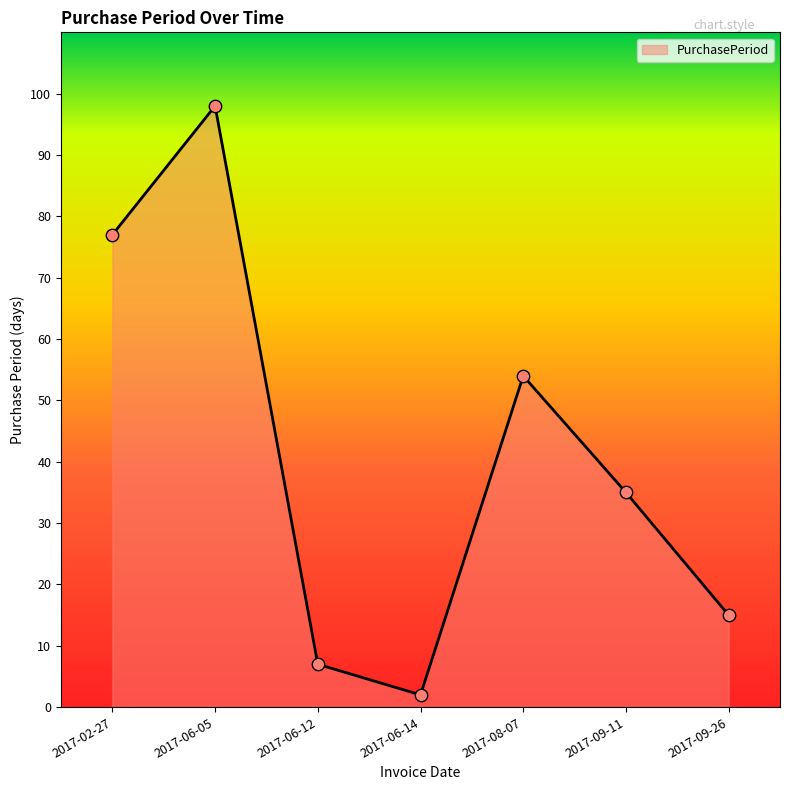

What is the ratio of the value at 2017-08-07 to the value at 2017-09-11?

1.5